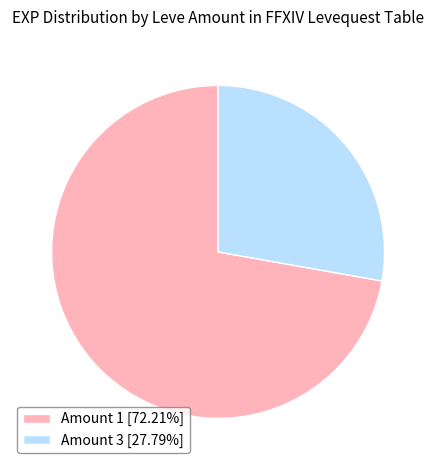

Do Amount 3 [27.79%] and Amount 1 [72.21%] together represent more than half of the pie?

Yes